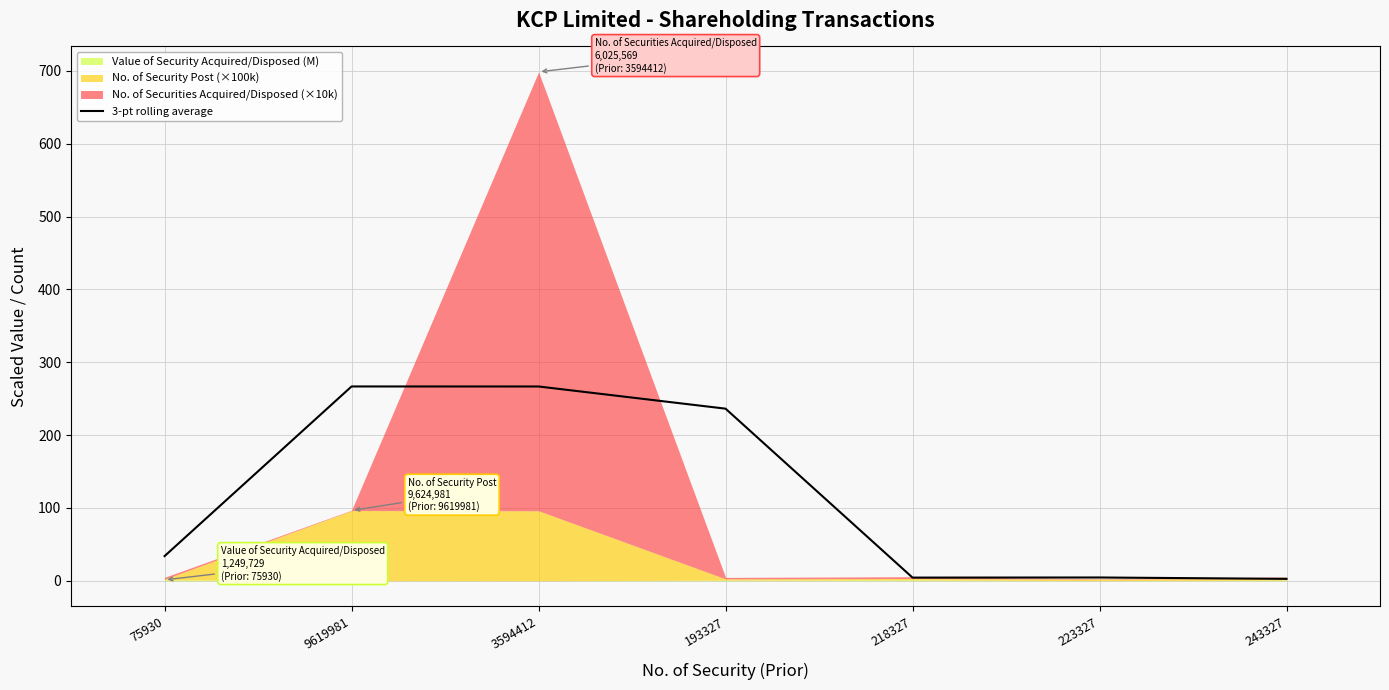

What is the highest value of the 3-pt rolling average series?

266.8